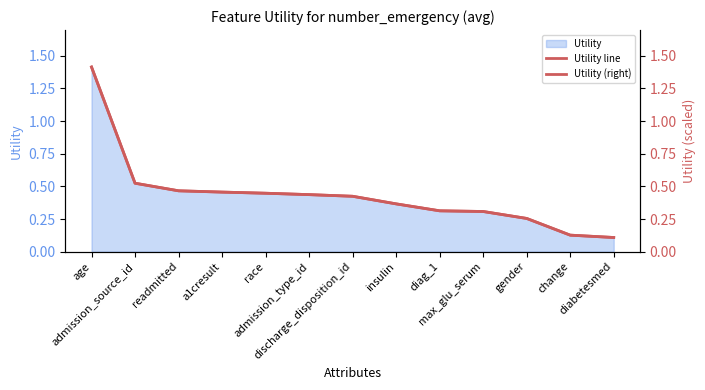

Reading left to right, extract all data points from this chart.

Utility line: 1.4	0.5	0.5	0.5	0.4	0.4	0.4	0.4	0.3	0.3	0.3	0.1	0.1
Utility (right): 1.4	0.5	0.5	0.5	0.4	0.4	0.4	0.4	0.3	0.3	0.3	0.1	0.1